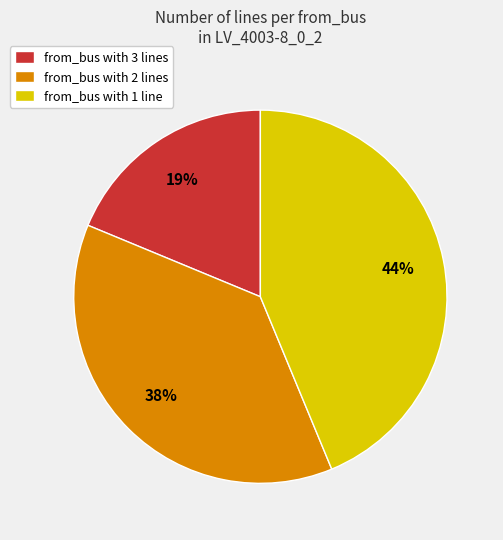

To the nearest percent, what is the difference between the from_bus with 2 lines and from_bus with 1 line slice percentages?

6%